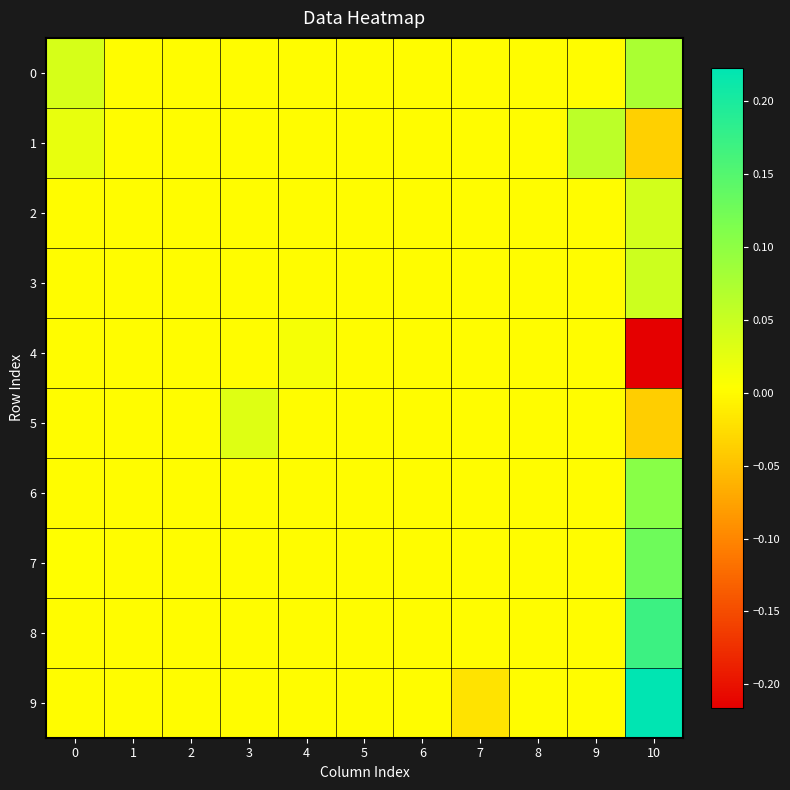

Between 5 and 7, which series saw the biggest shift?

9